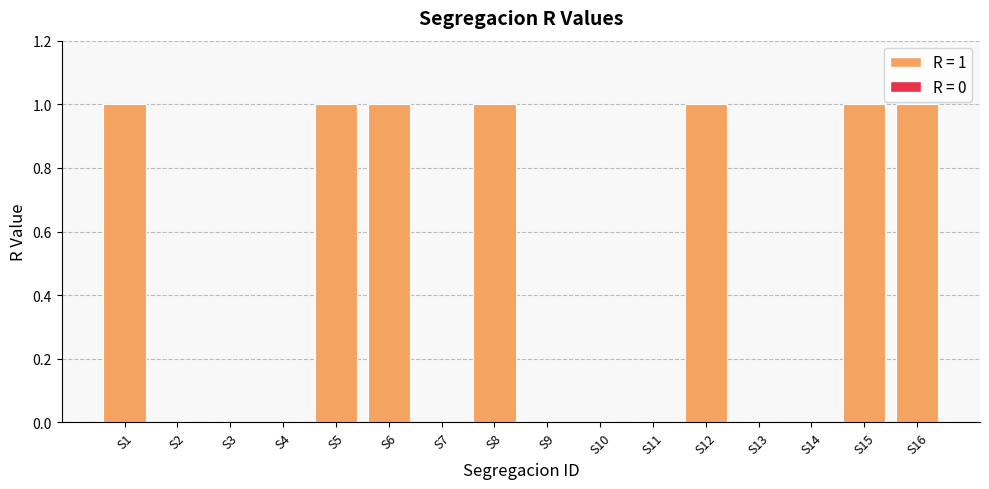

The chart shows a value of 0 at S9. True or false?

True